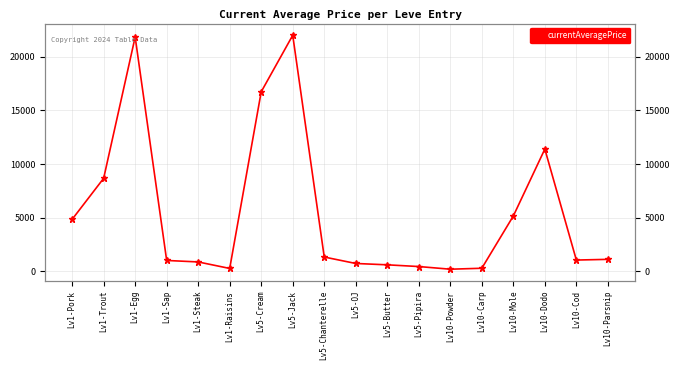

Which label corresponds to the smallest value in the chart?

Lv10-Powder